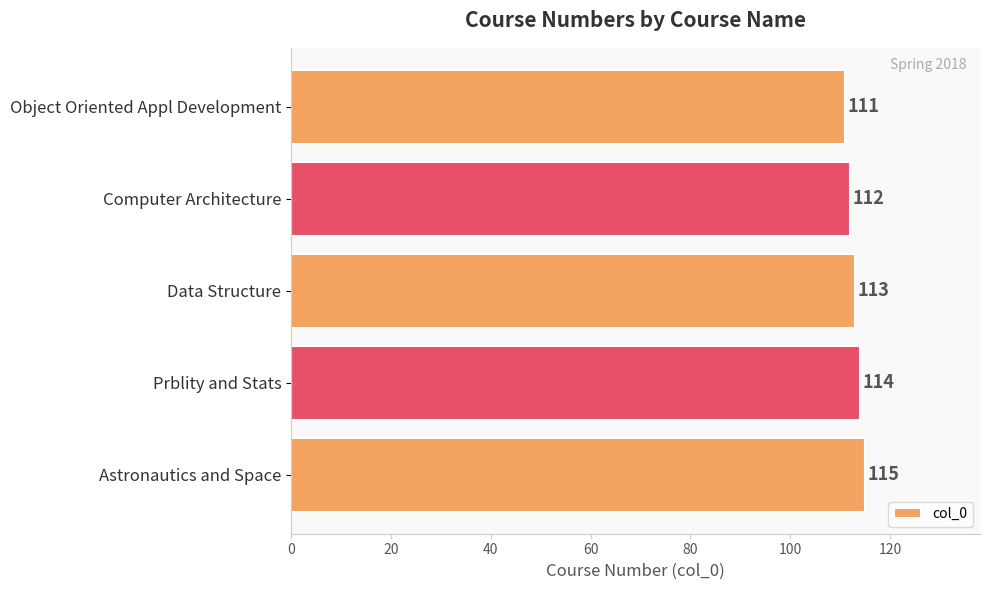

Rank the categories by value from lowest to highest.

Object Oriented Appl Development, Computer Architecture, Data Structure, Prblity and Stats, Astronautics and Space